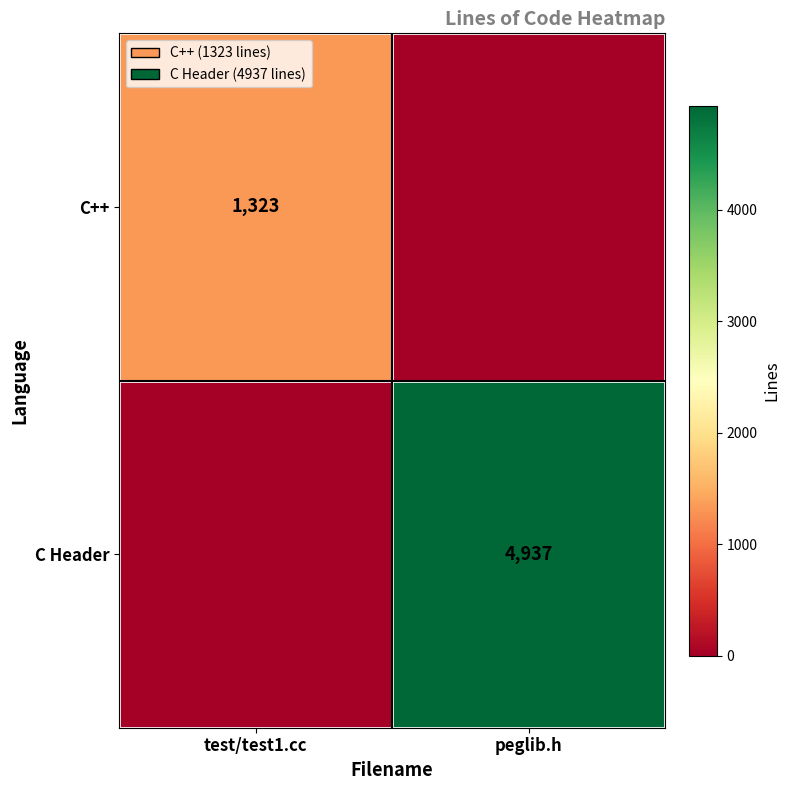

Is it true that C++ equals 1944 at test/test1.cc?

False